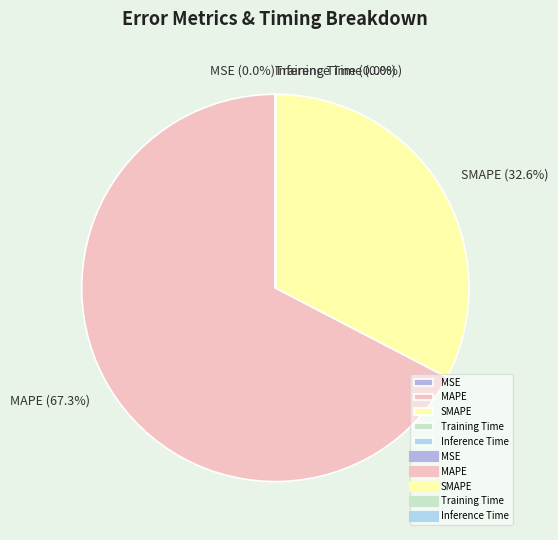

Which slice is the largest?

MAPE